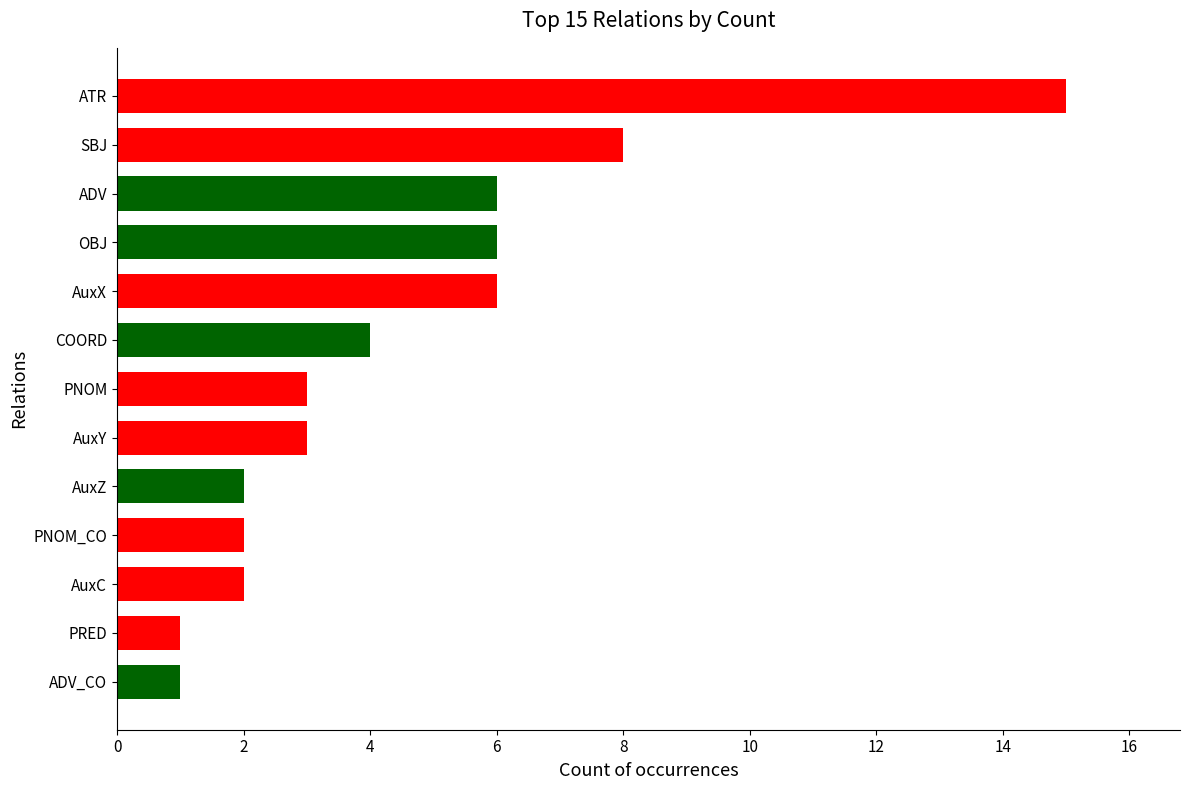

Reading top to bottom, extract all data points from this chart.

ATR=15	SBJ=8	ADV=6	OBJ=6	AuxX=6	COORD=4	PNOM=3	AuxY=3	AuxZ=2	PNOM_CO=2	AuxC=2	PRED=1	ADV_CO=1